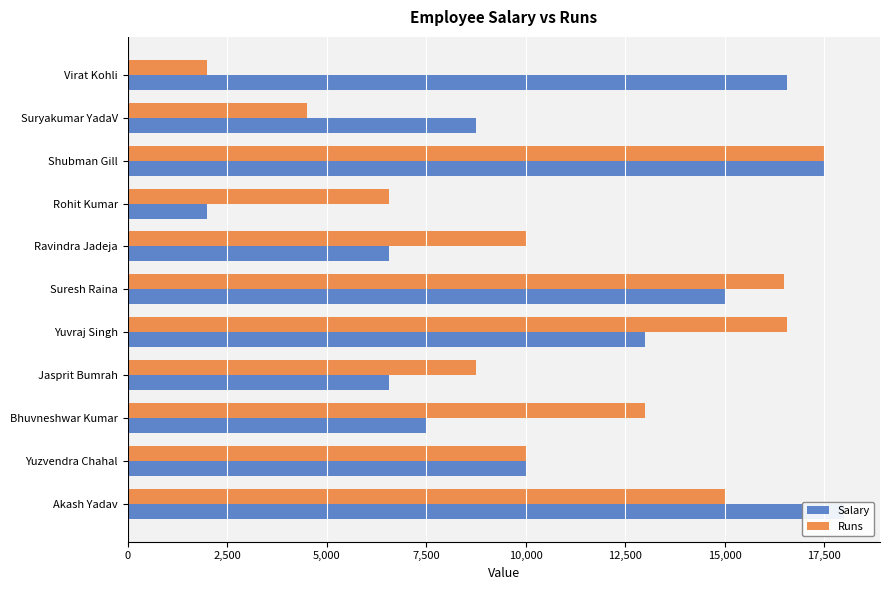

Reading right to left, extract all data points from this chart.

Salary: 18000	10000	7509	6563	13000	15000	6557	2000	17500	8750	16553
Runs: 15000	10000	13000	8750	16553	16500	10000	6563	17500	4500	2000